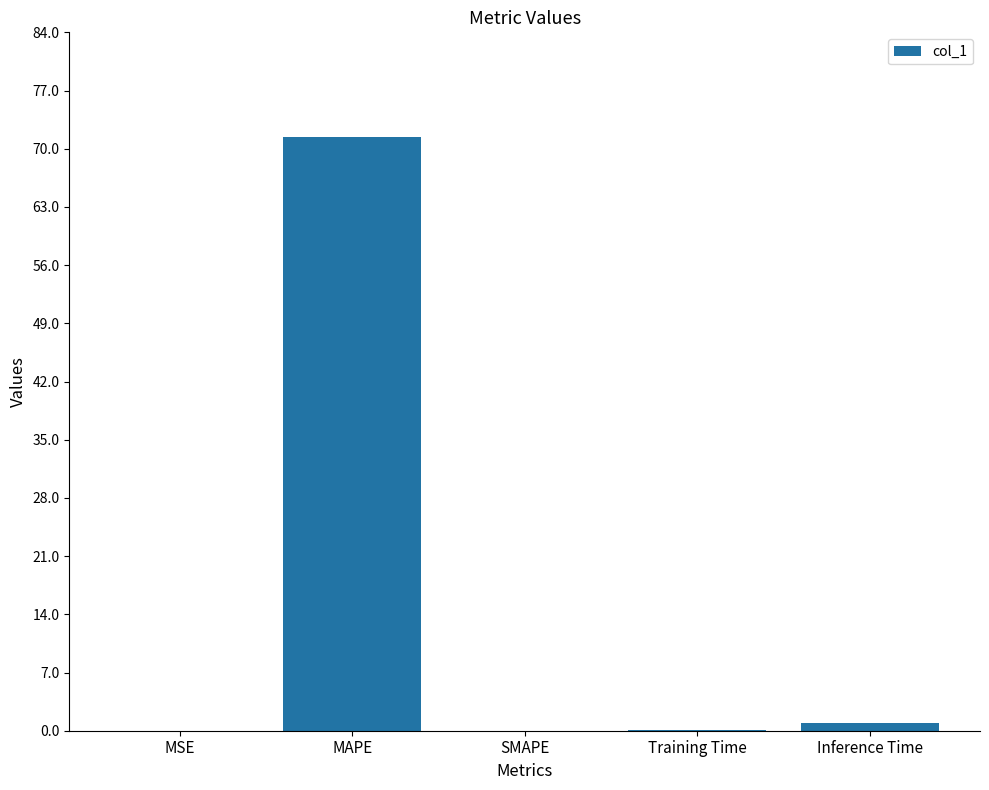

Is it true that the value at MSE is 0.0?

True